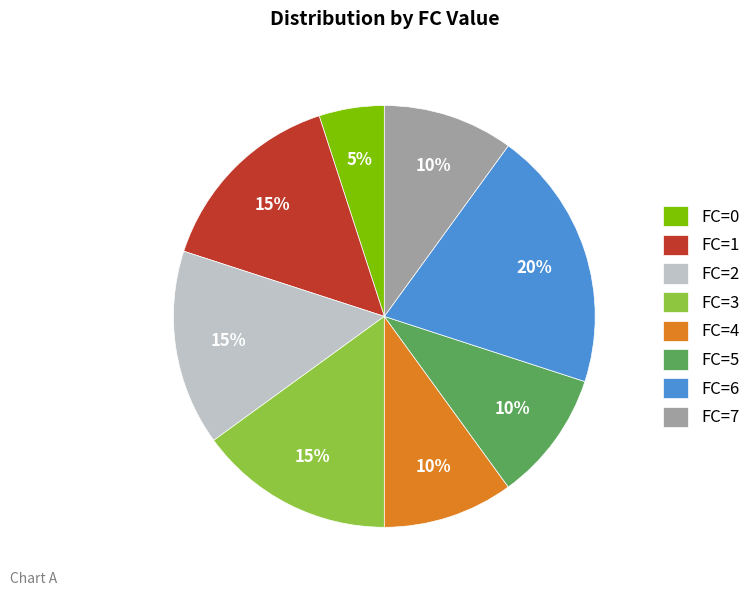

Is the sum of FC=7 and FC=5 greater than half?

No